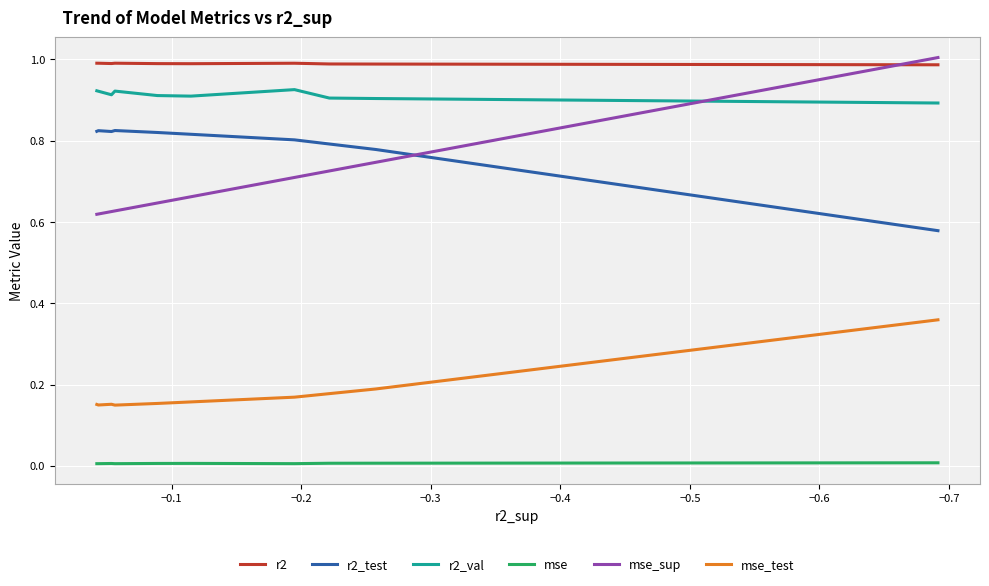

Between −0.3 and −0.7, which is larger?

−0.7